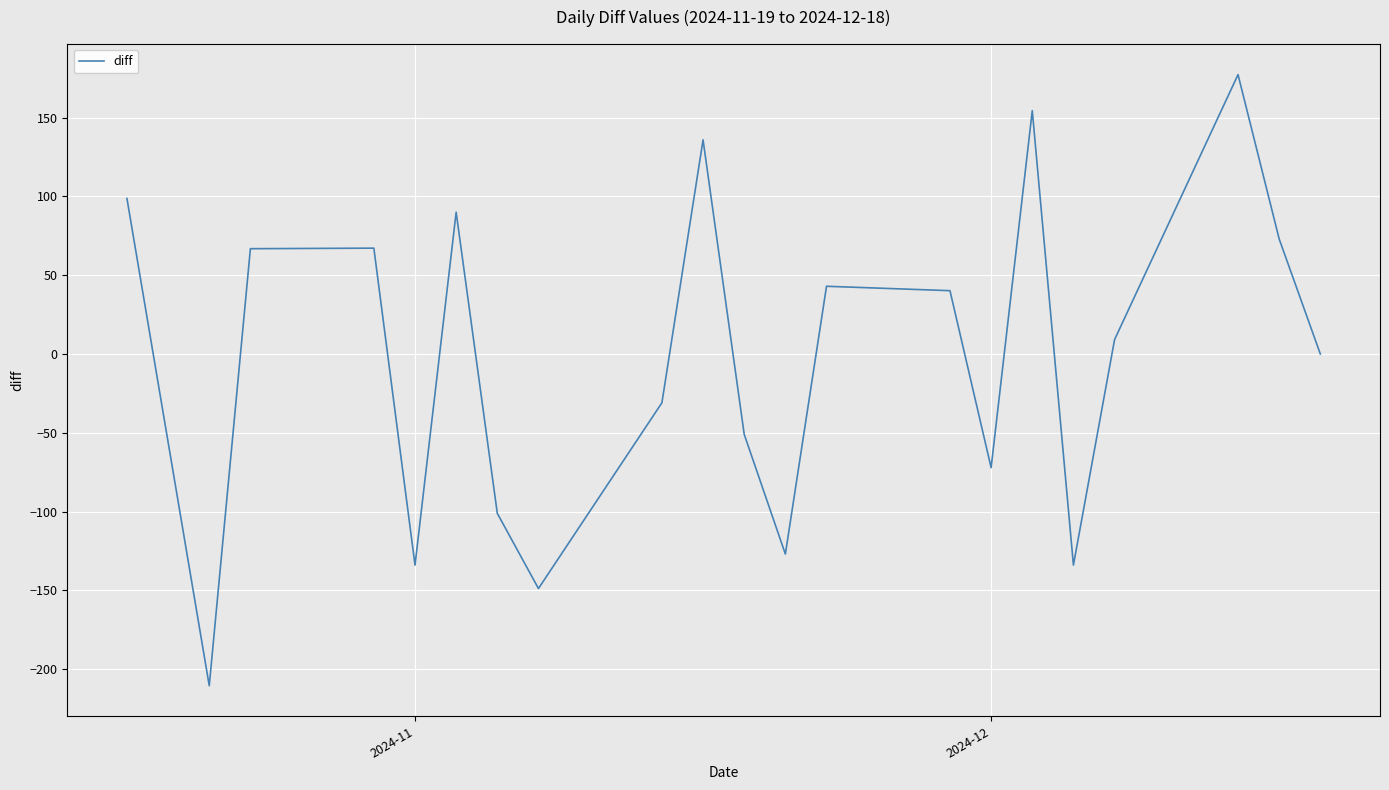

What is the smallest value displayed?

-210.5